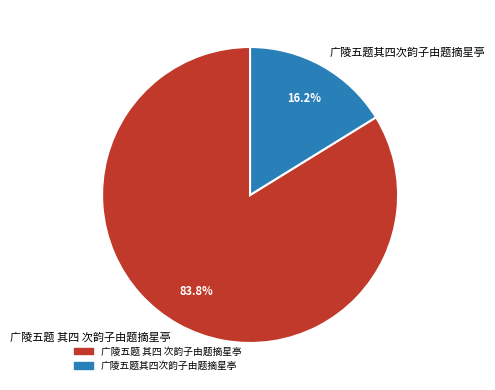

Count the number of slices in the pie.

2